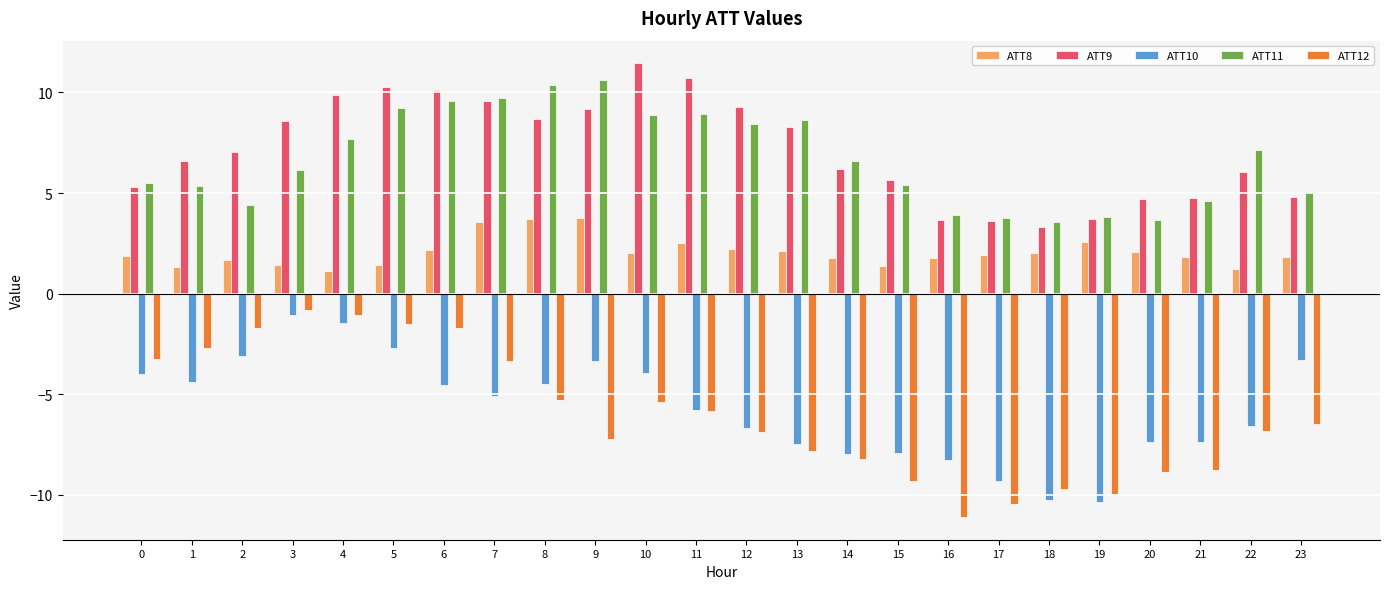

What is the sum of all ATT11 values?

160.8